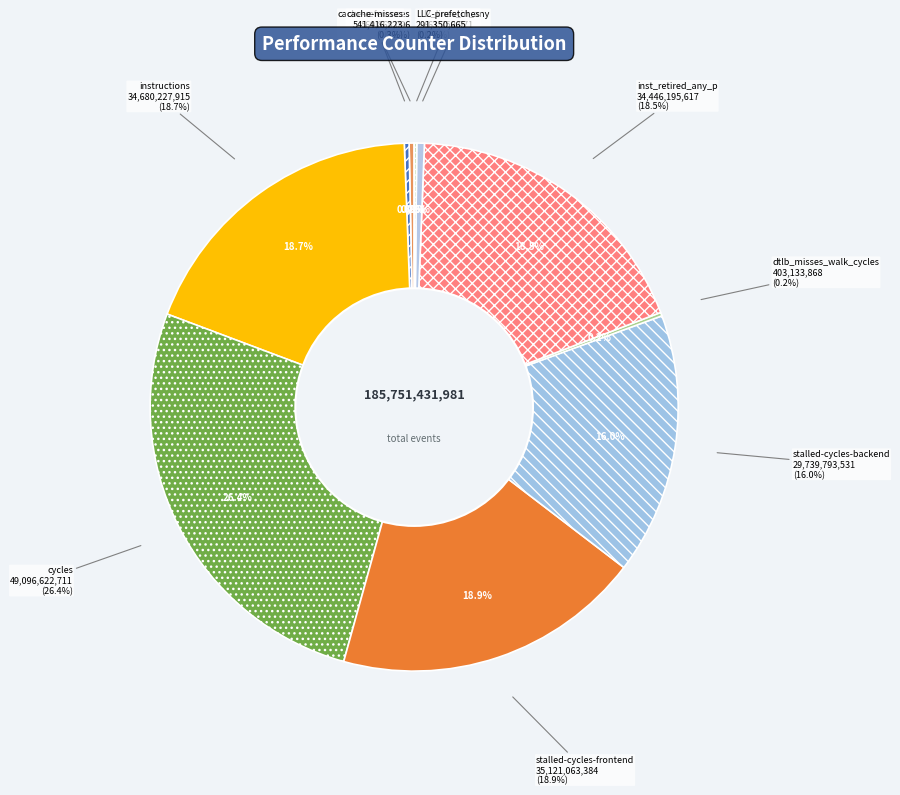

The inst_retired_any_p slice represents 8% of the pie. True or false?

False